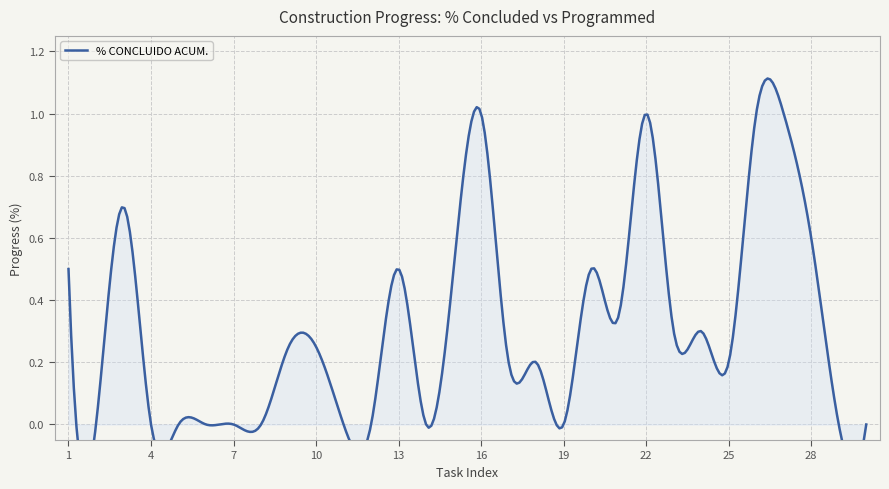

Which category has the lowest value across all series?

2